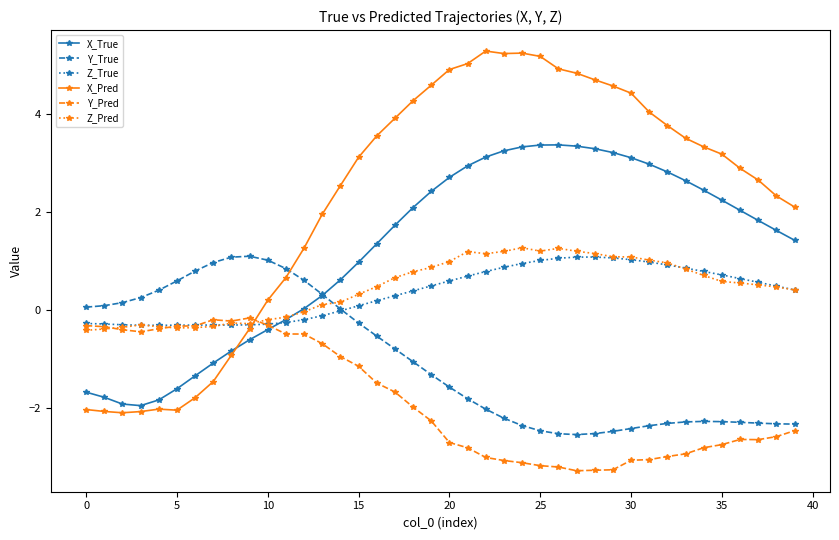

How many intersections are there between Y_Pred and X_True?

1